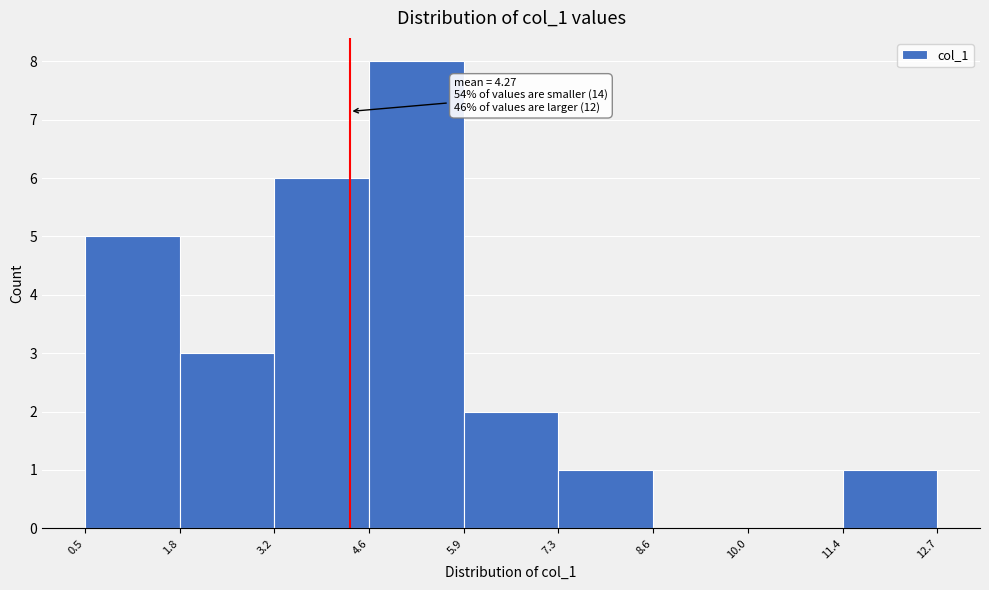

Over which range of the x-axis is the bar tallest?

4.6 to 5.9